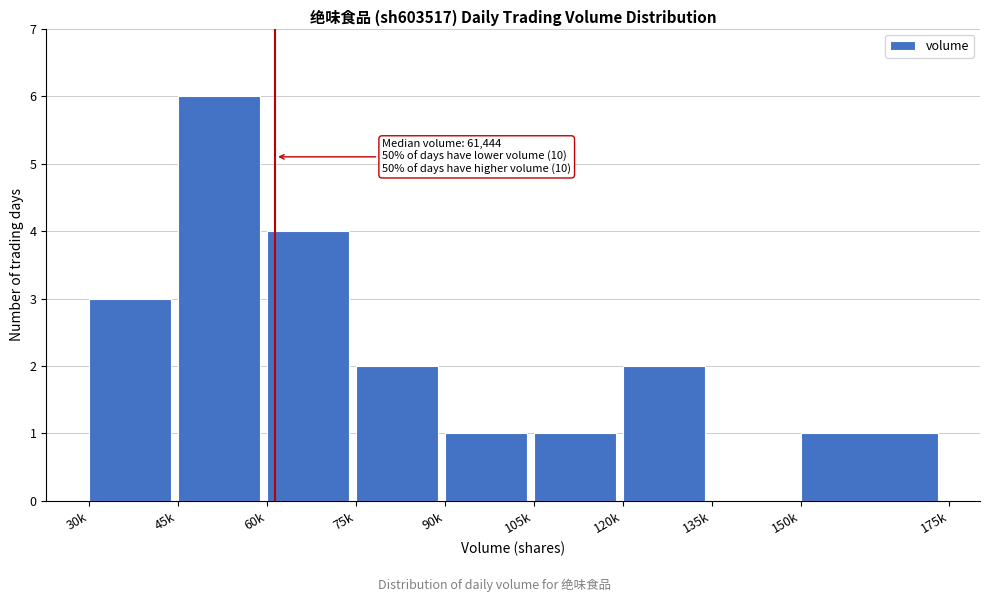

Reading left to right, extract all data points from this chart.

30k=3	45k=6	60k=4	75k=2	90k=1	105k=1	120k=2	135k=0	150k=1